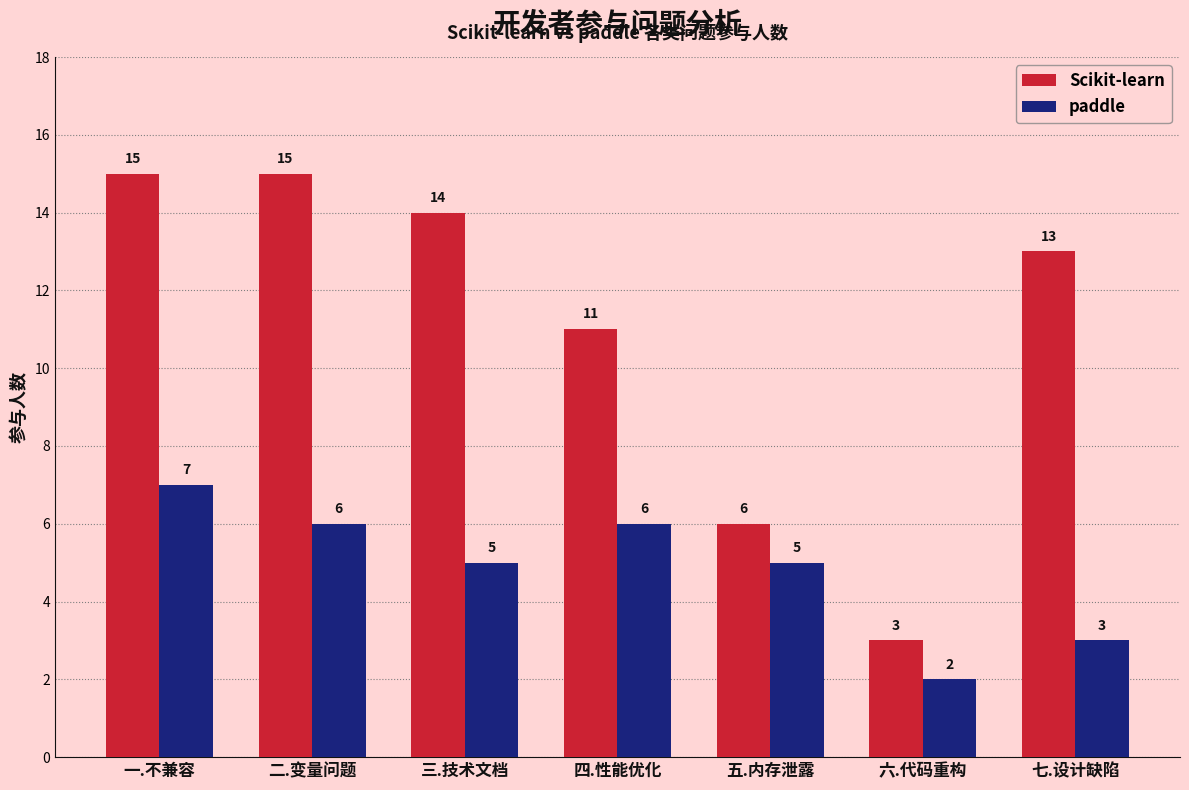

How many data points in Scikit-learn are less than 13?

3